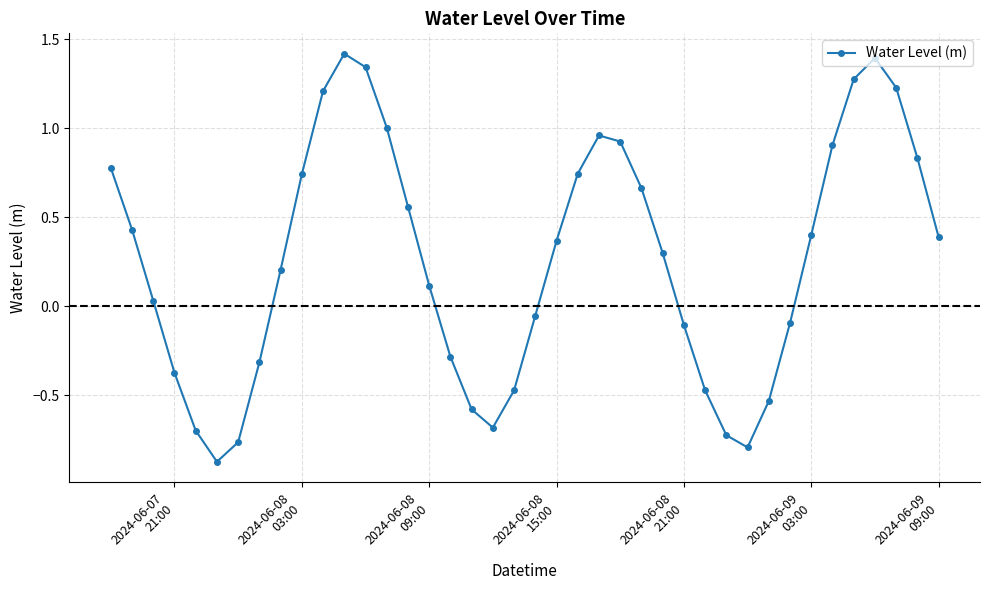

What is the greatest value displayed?

1.4